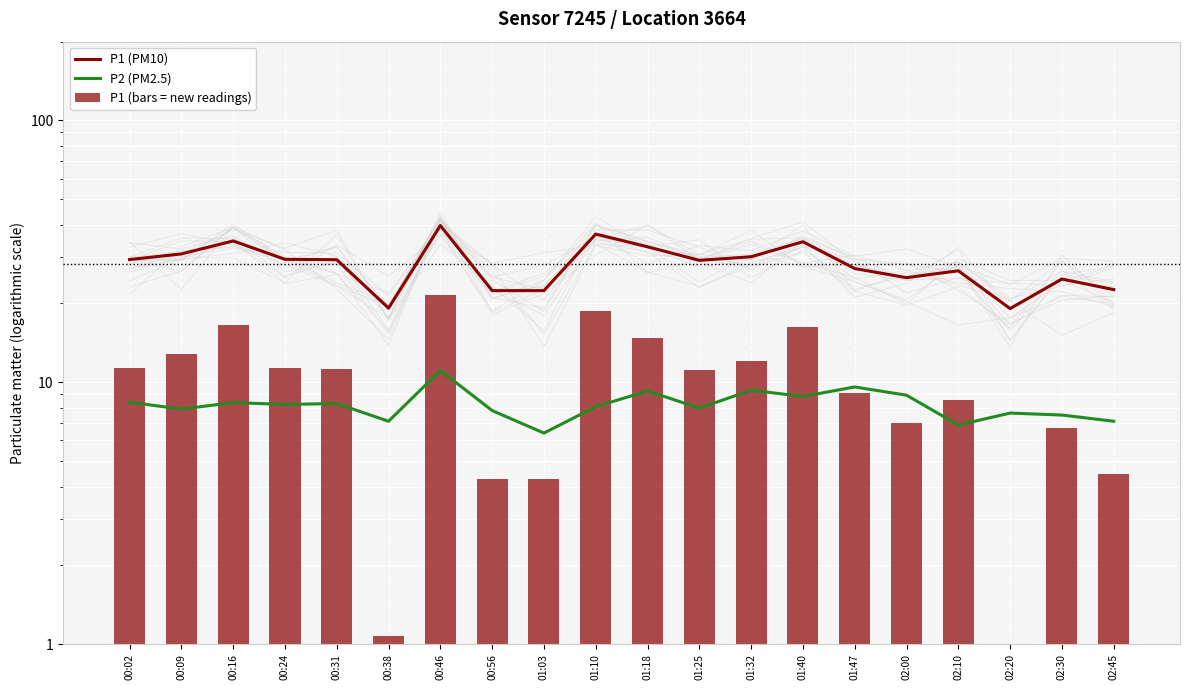

Is the value of P2 (PM2.5) at 01:40 greater than the value of P1 (PM10) at 02:10?

No